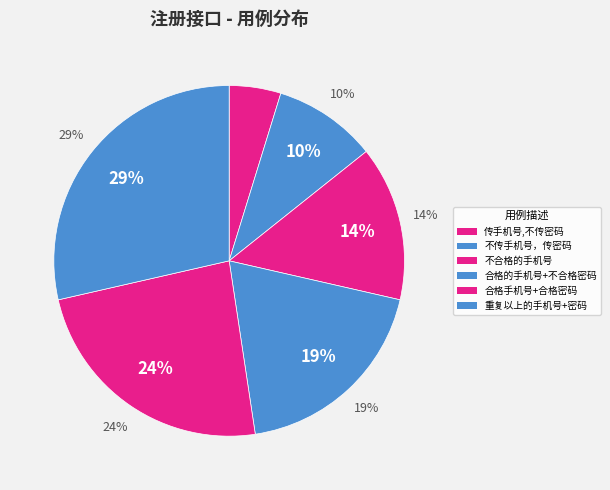

Is 合格手机号+合格密码 the majority of the pie?

No